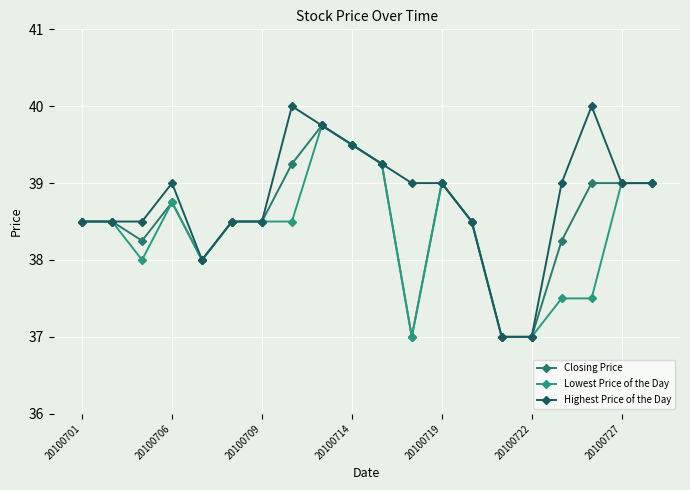

What is the minimum value shown in the chart?

37.0